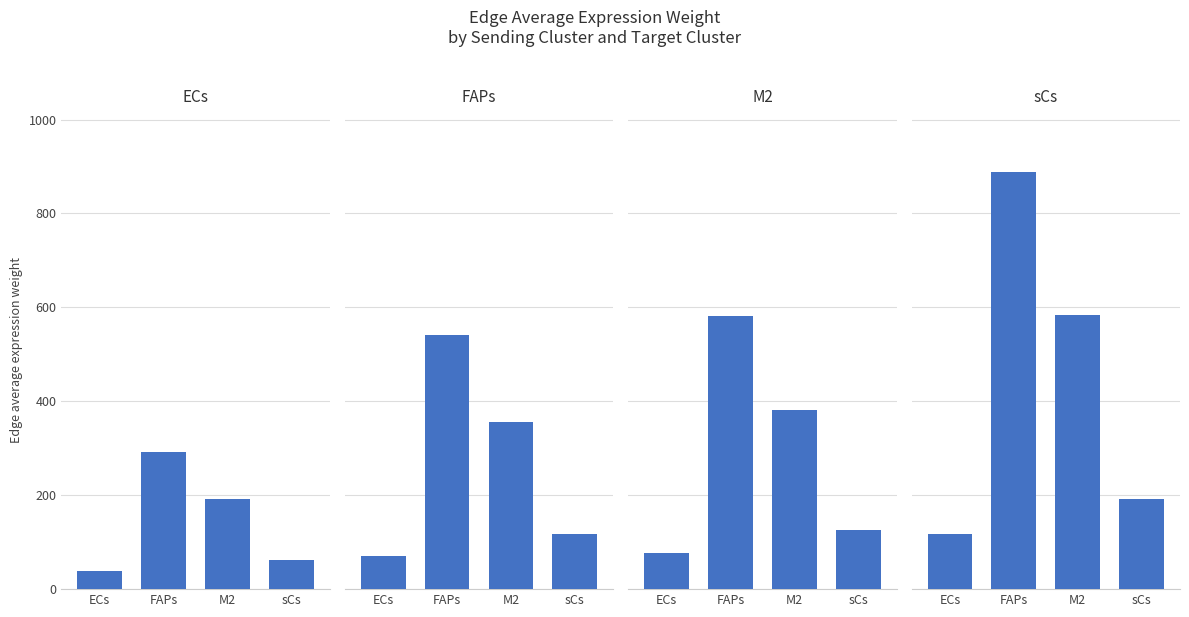

Where is FAPs nearest to the value 305?

M2